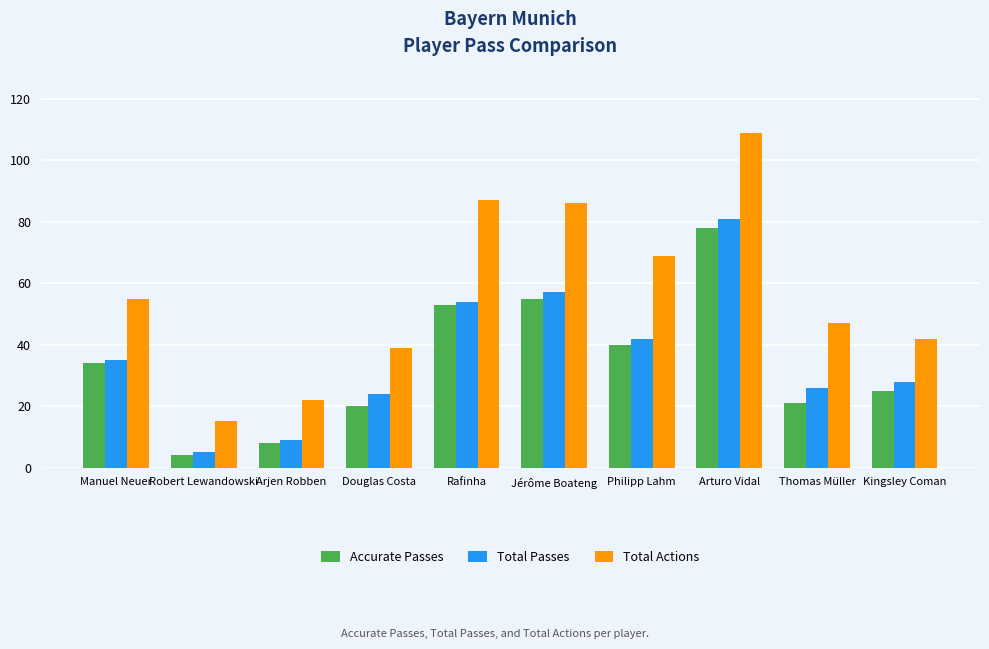

What is the value of the Total Actions bar at the 10th from the left?

42